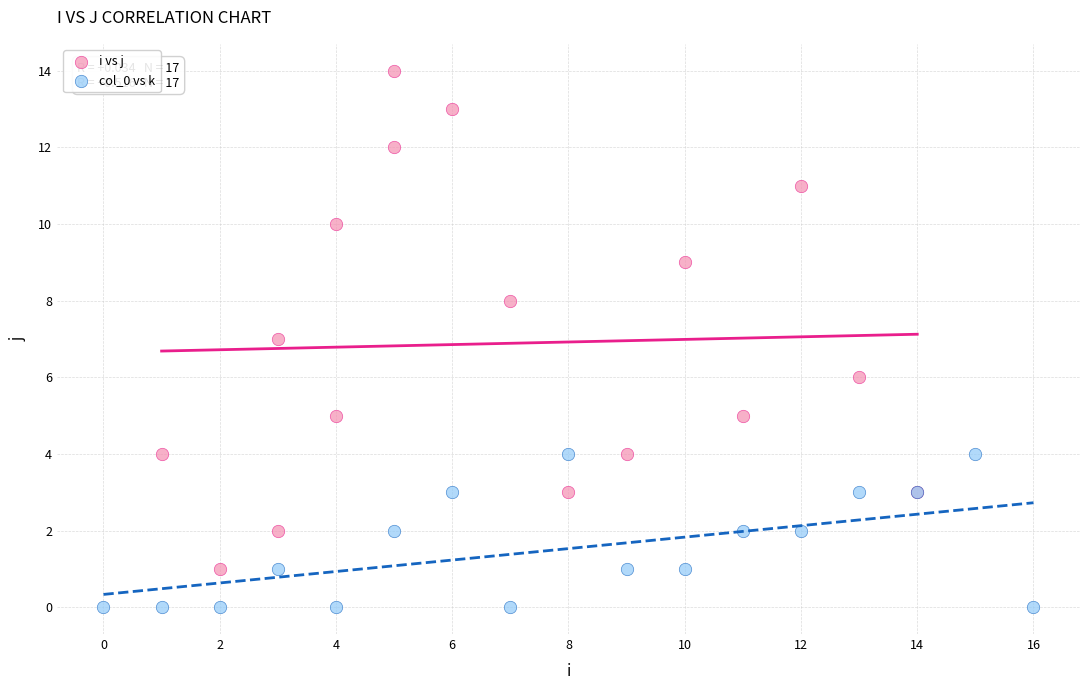

Which series contains the lowest Y value?

col_0 vs k